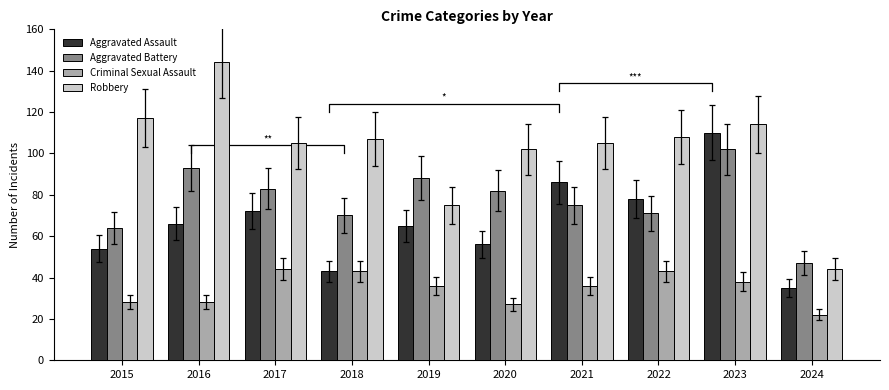

Reading left to right, extract all data points from this chart.

Aggravated Assault: 2015=54	2016=66	2017=72	2018=43	2019=65	2020=56	2021=86	2022=78	2023=110	2024=35
Aggravated Battery: 2015=64	2016=93	2017=83	2018=70	2019=88	2020=82	2021=75	2022=71	2023=102	2024=47
Criminal Sexual Assault: 2015=28	2016=28	2017=44	2018=43	2019=36	2020=27	2021=36	2022=43	2023=38	2024=22
Robbery: 2015=117	2016=144	2017=105	2018=107	2019=75	2020=102	2021=105	2022=108	2023=114	2024=44